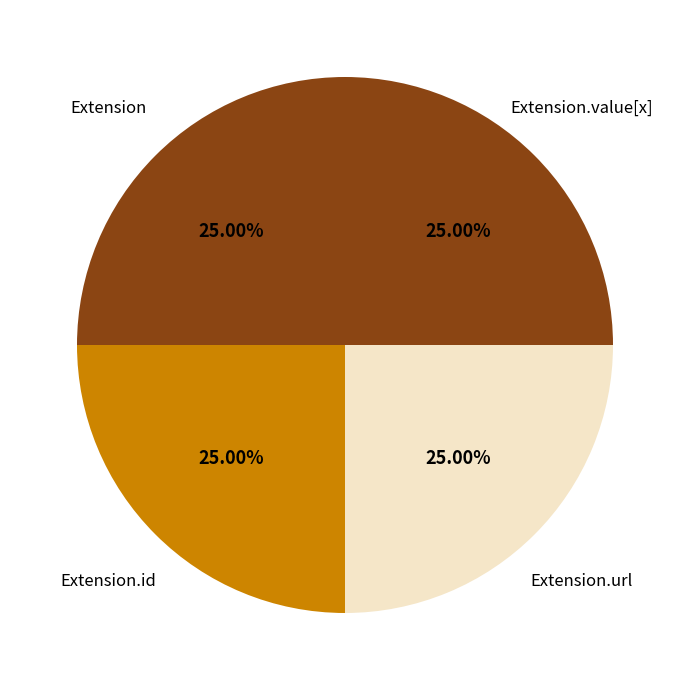

How many slices are in this pie chart?

4